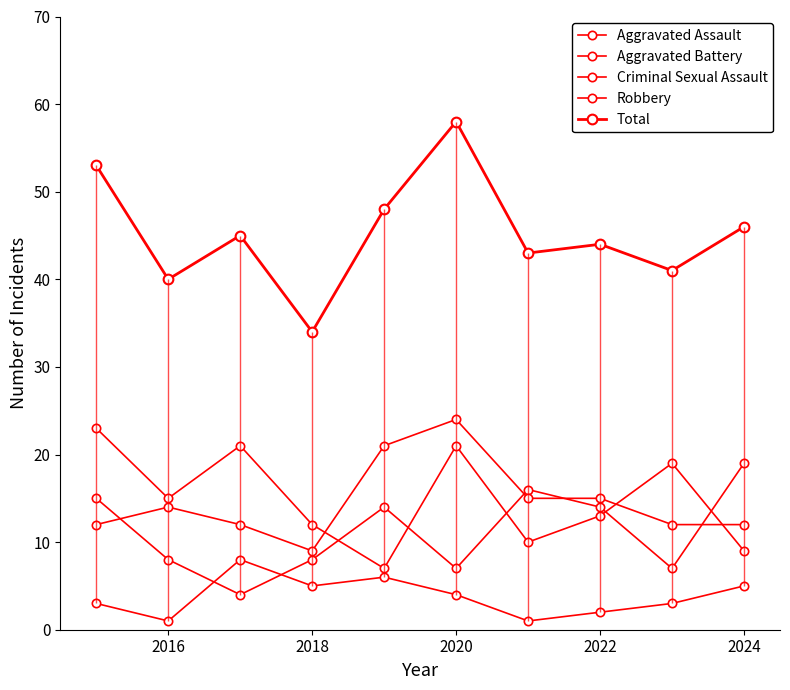

What is the sum of all Total values?

452